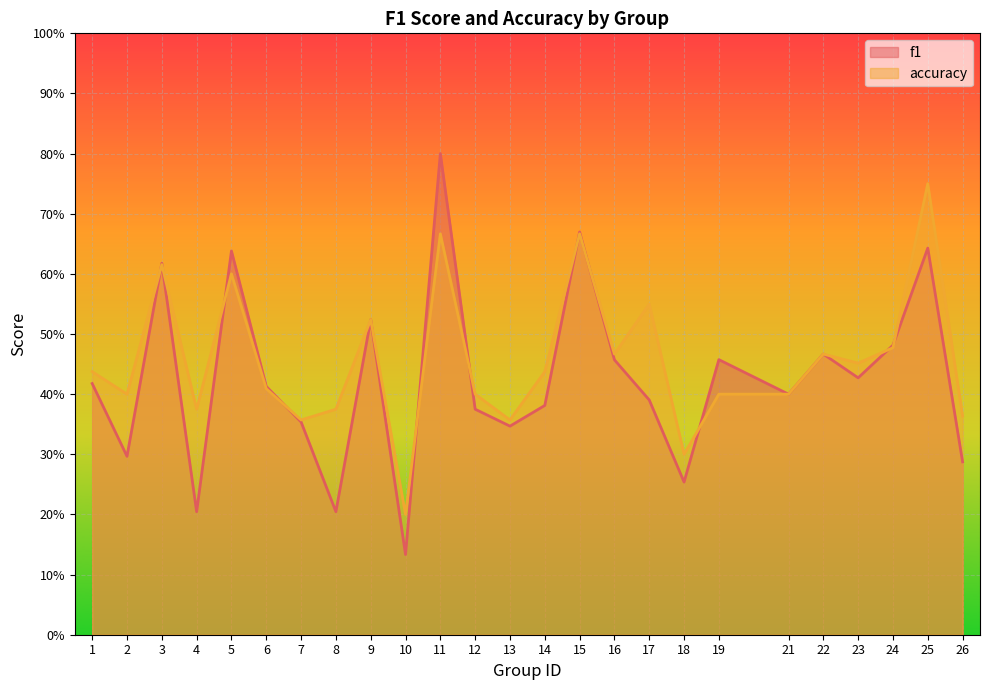

The accuracy series shows 0.2 at 14. True or false?

False